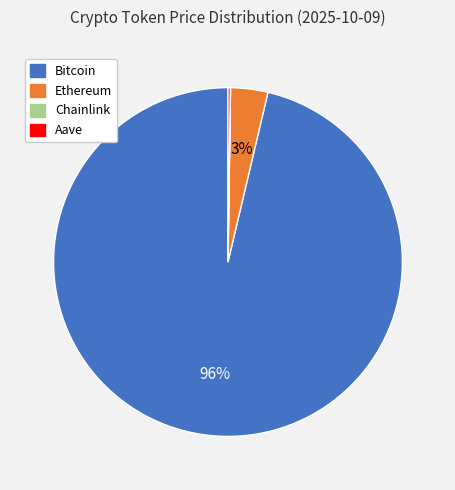

What is the largest slice in the pie chart?

Bitcoin